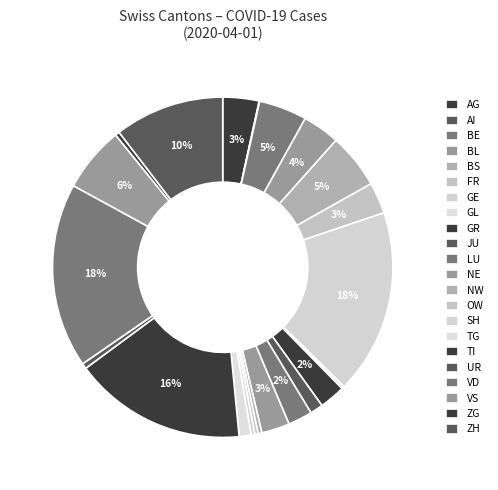

Do LU and GR together represent more than half of the pie?

No